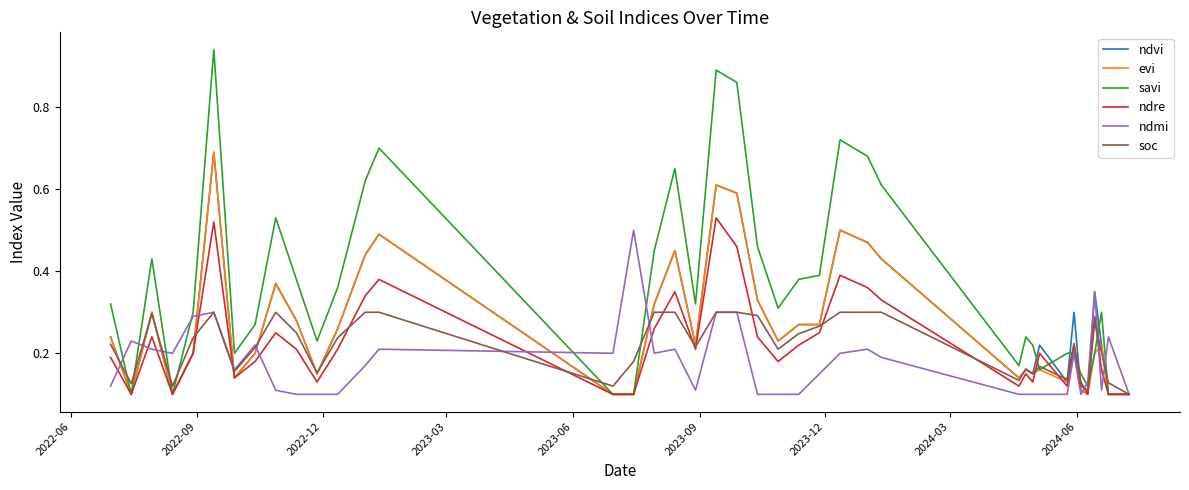

Which series has the largest range (max minus min)?

savi